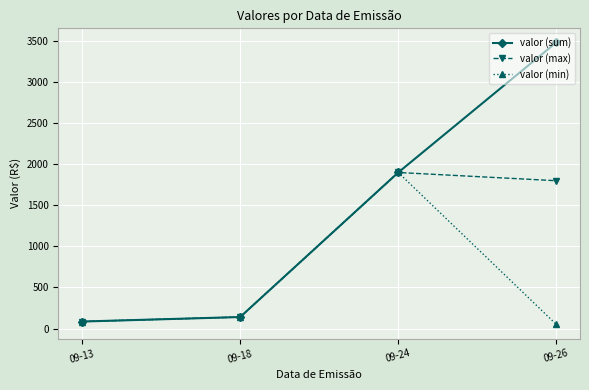

Does the chart have visible grid lines?

Yes